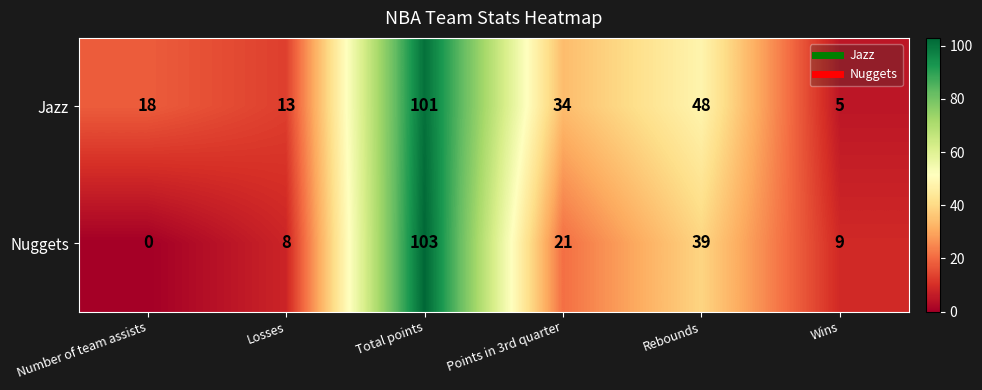

What is the maximum value shown in the chart?

103